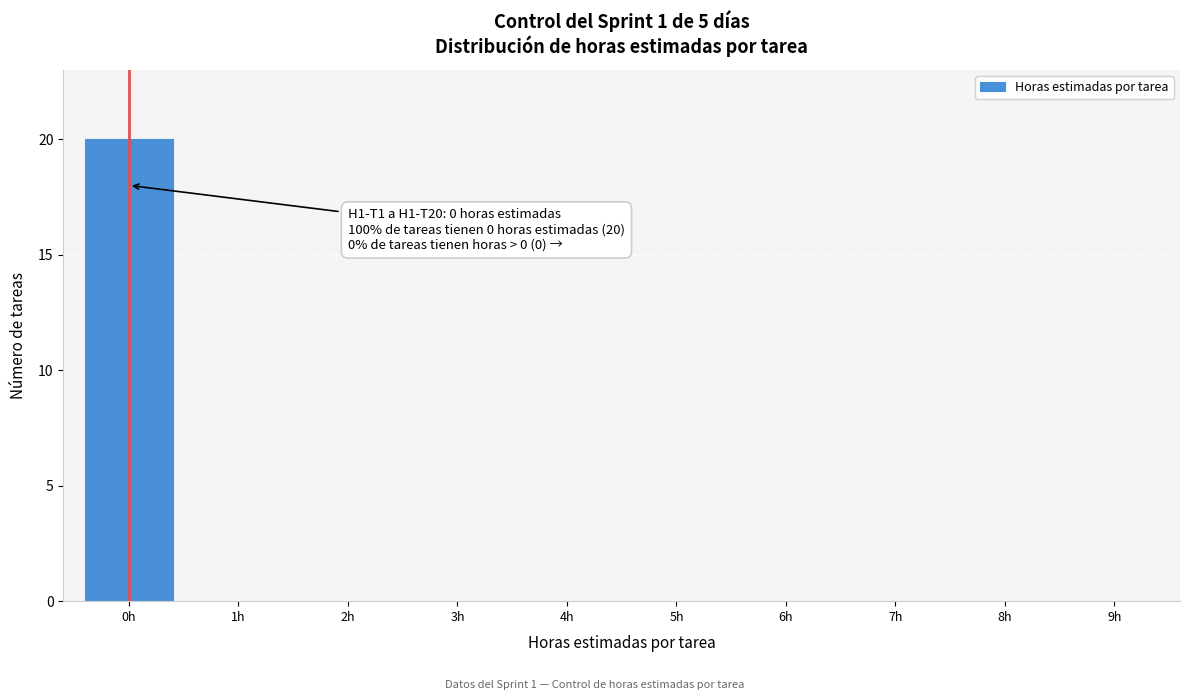

Reading right to left, list all the values displayed in this chart.

9h=0	8h=0	7h=0	6h=0	5h=0	4h=0	3h=0	2h=0	1h=0	0h=20